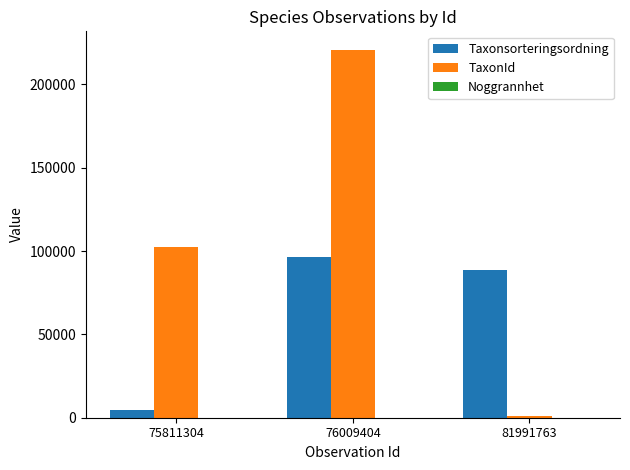

Which series has the largest total across all categories?

TaxonId